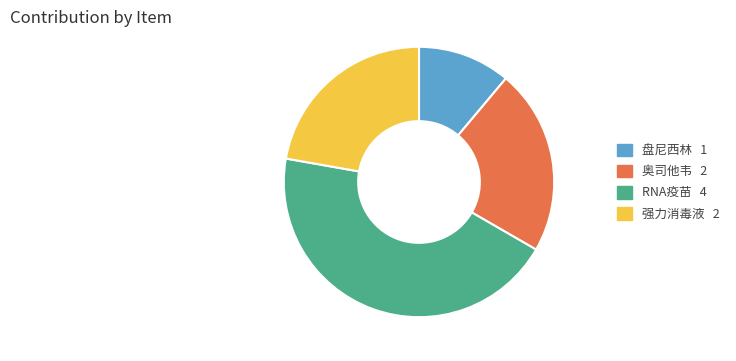

What is the largest slice in the pie chart?

RNA疫苗